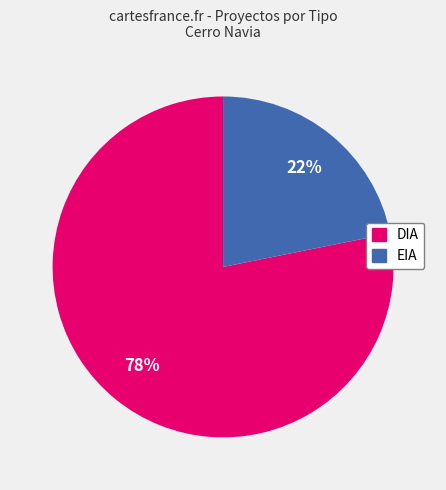

What is the ratio of the value at EIA to the value at DIA?

0.3